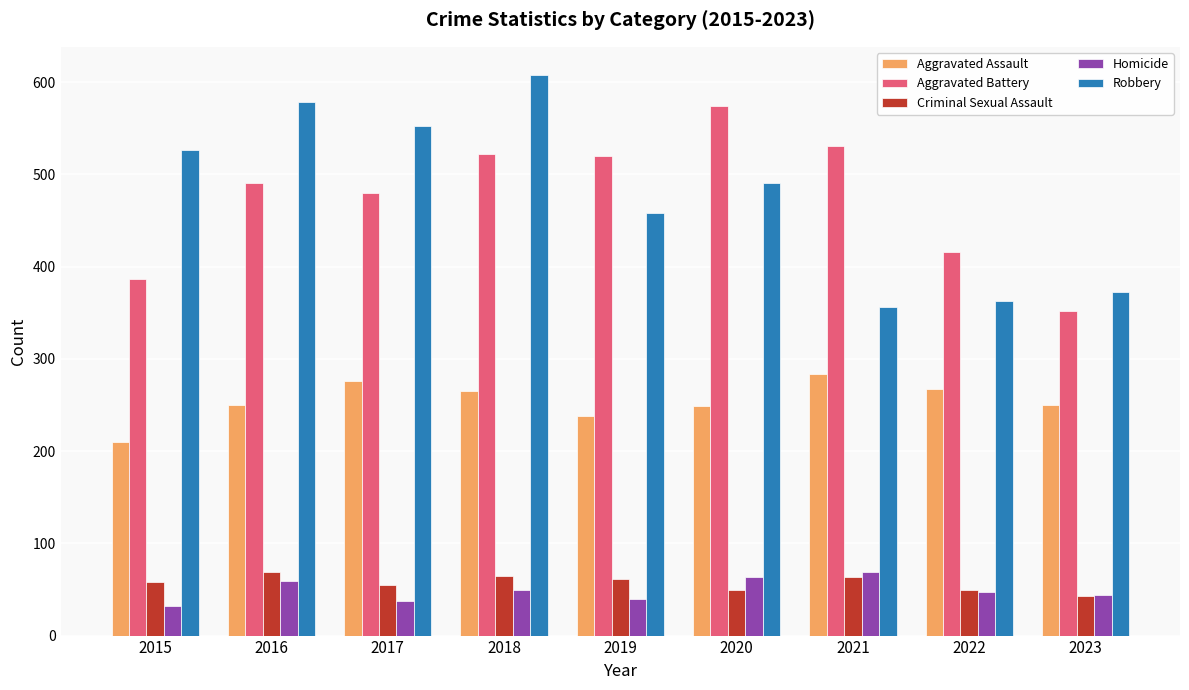

What is the difference between the maximum and second lowest values in the Criminal Sexual Assault series?

20